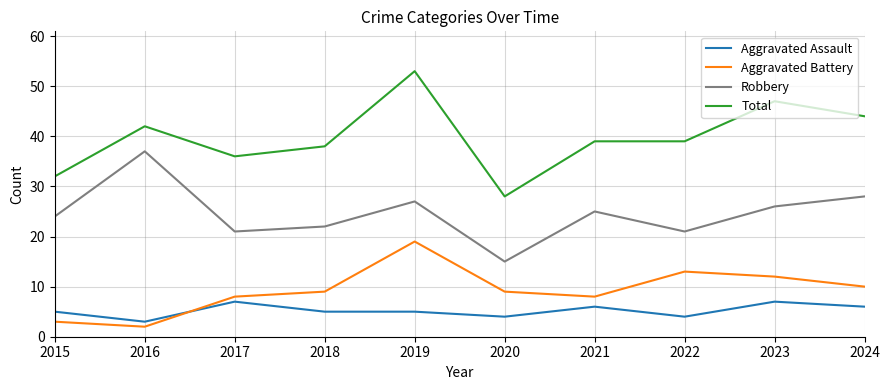

At which label does Robbery reach its peak?

2016